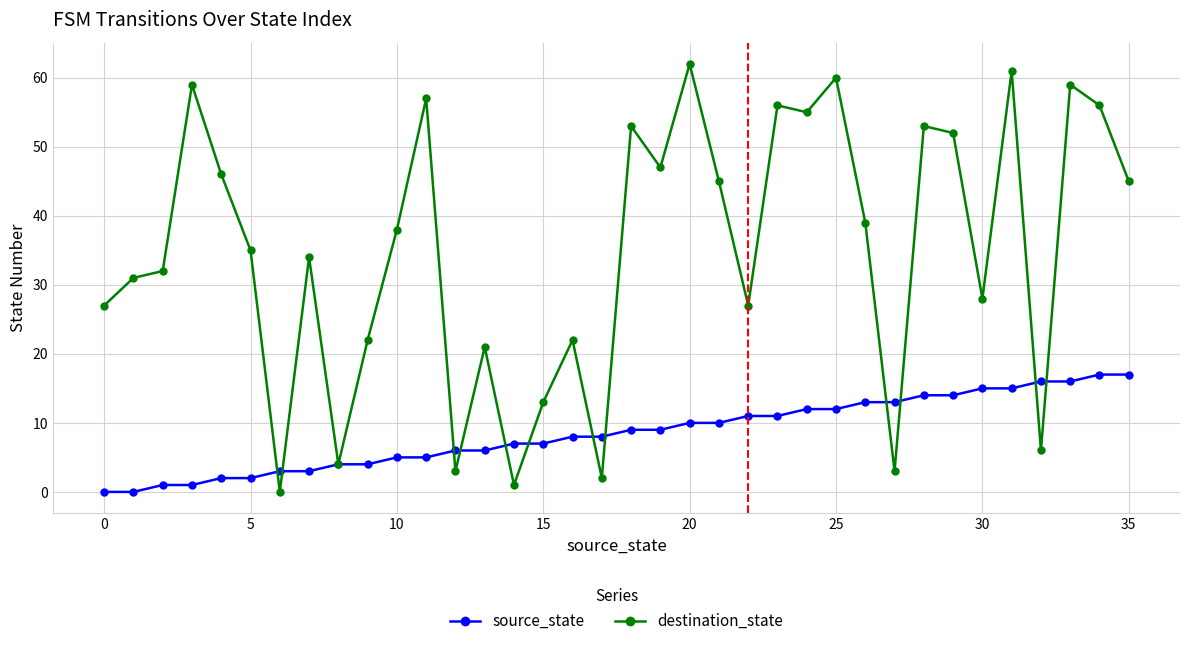

List the series in order of their overall mean, lowest first.

source_state, destination_state